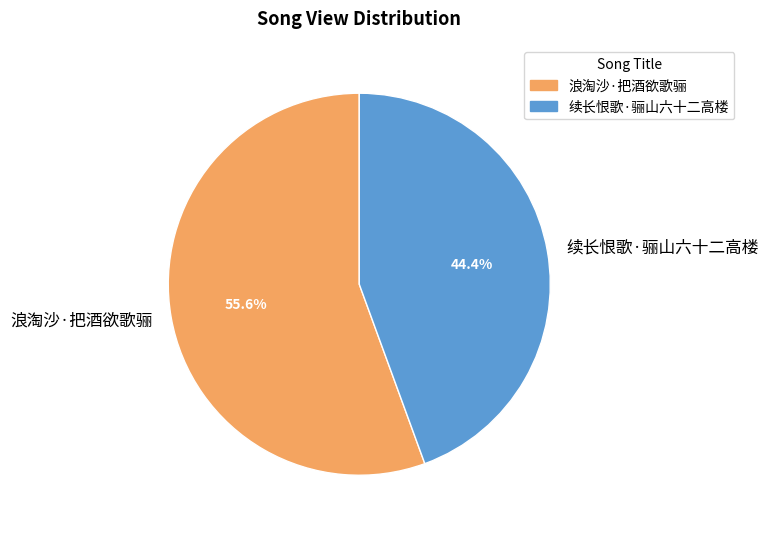

Rank the categories by value from highest to lowest.

浪淘沙·把酒欲歌骊, 续长恨歌·骊山六十二高楼